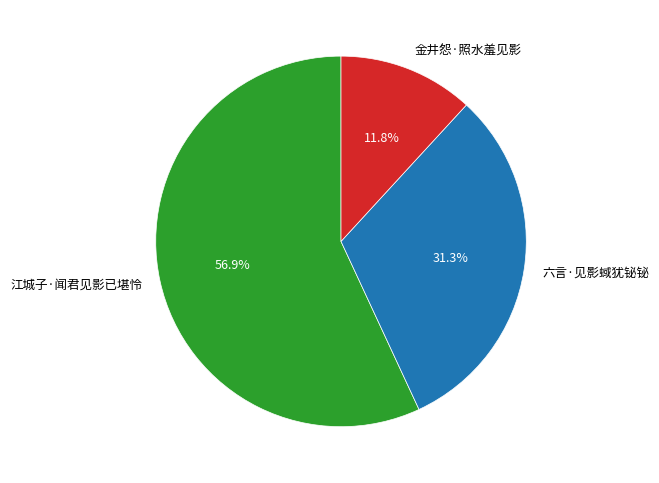

To the nearest percent, what is the combined percentage of 六言·见影蜮犹铋铋 and 金井怨·照水羞见影?

43%